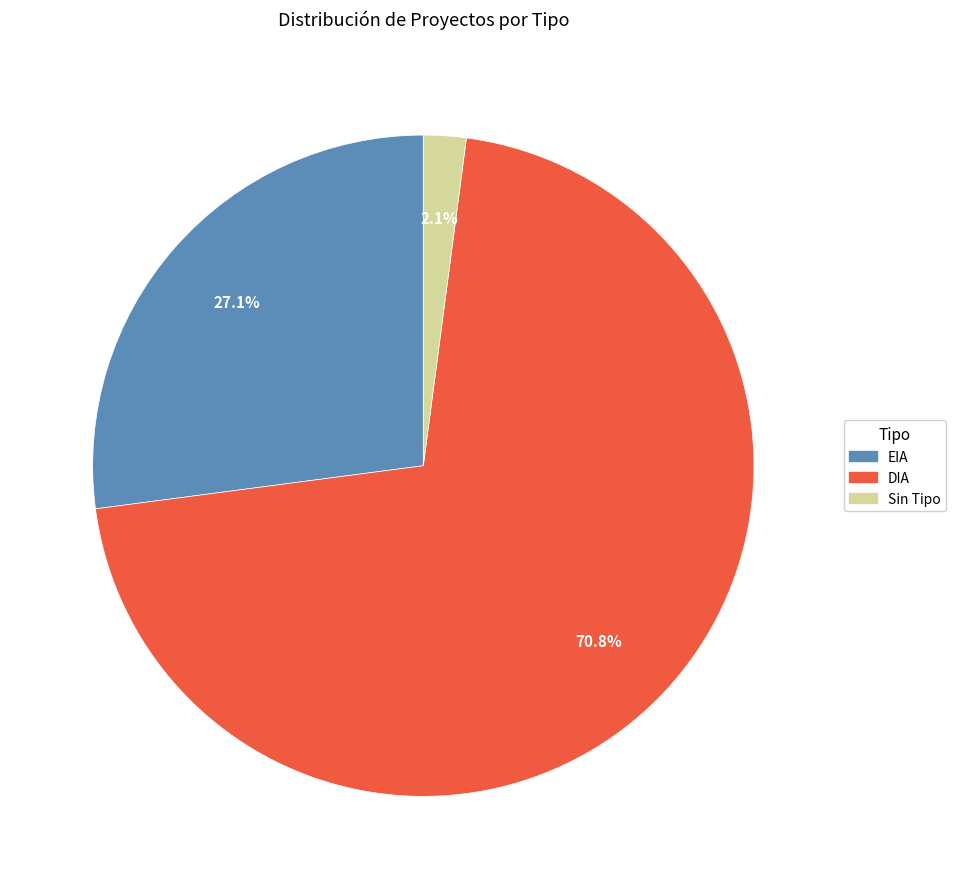

Approximately how many times larger is the value at DIA compared to EIA?

2.6